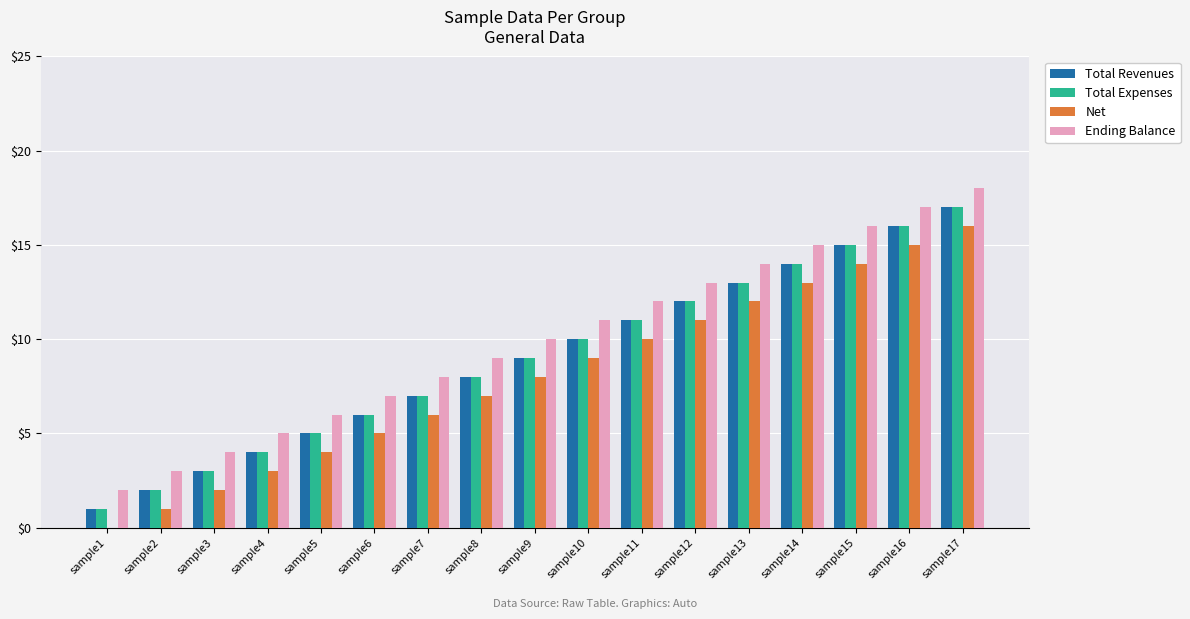

Does the chart contain stacked bars?

No